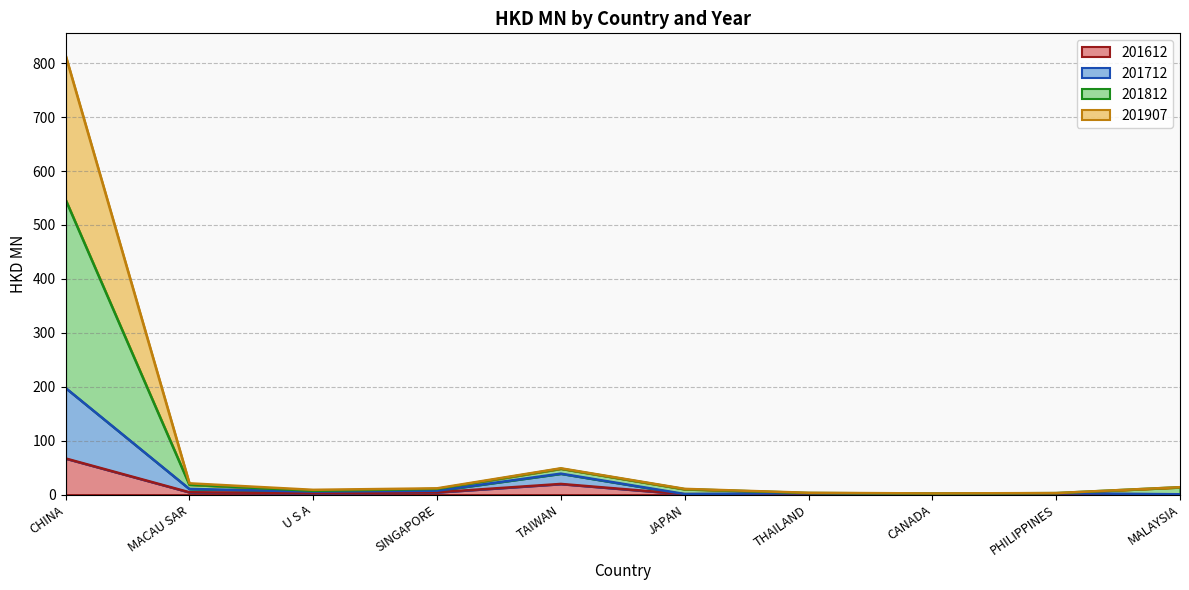

What is the label of the 7th point from the right?

SINGAPORE